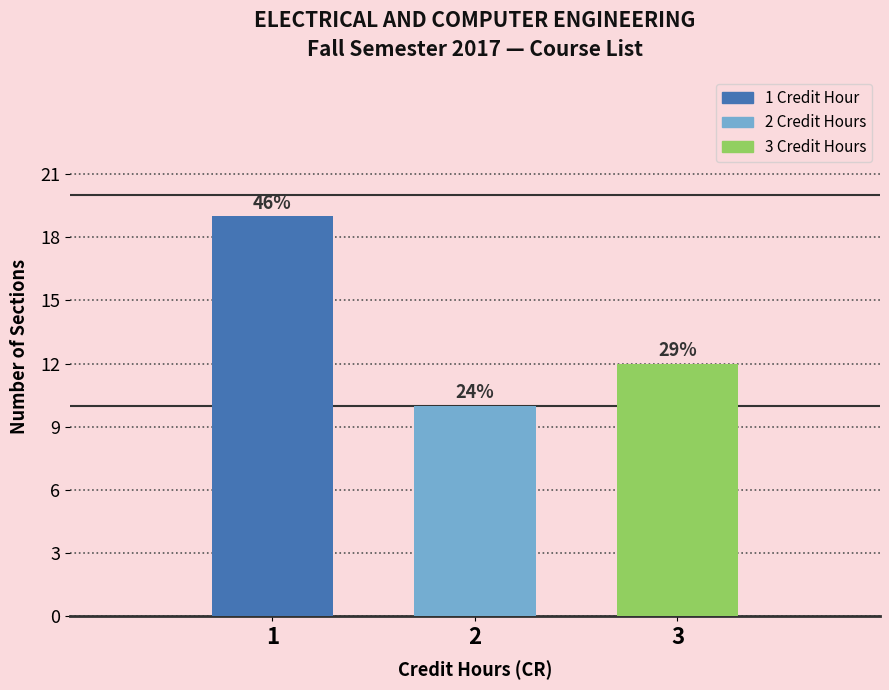

Are the bars horizontal?

No